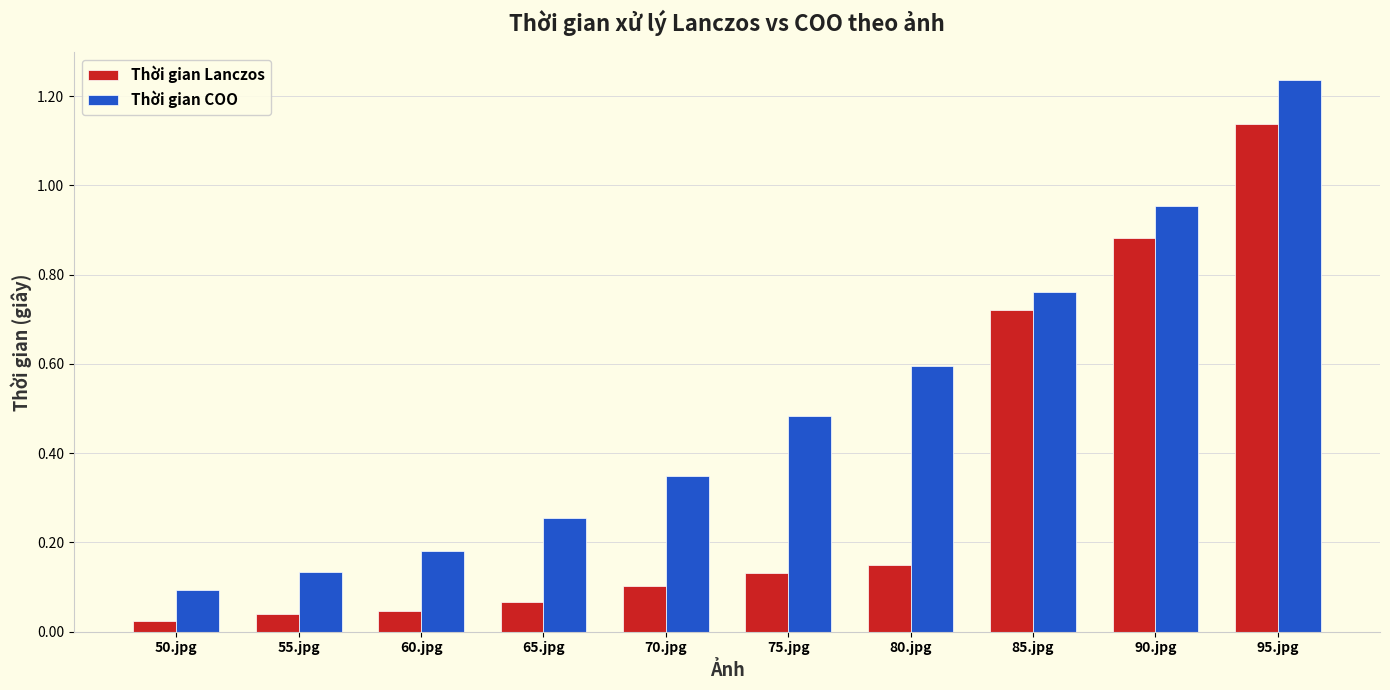

What is the label of the 9th bar from the right?

55.jpg